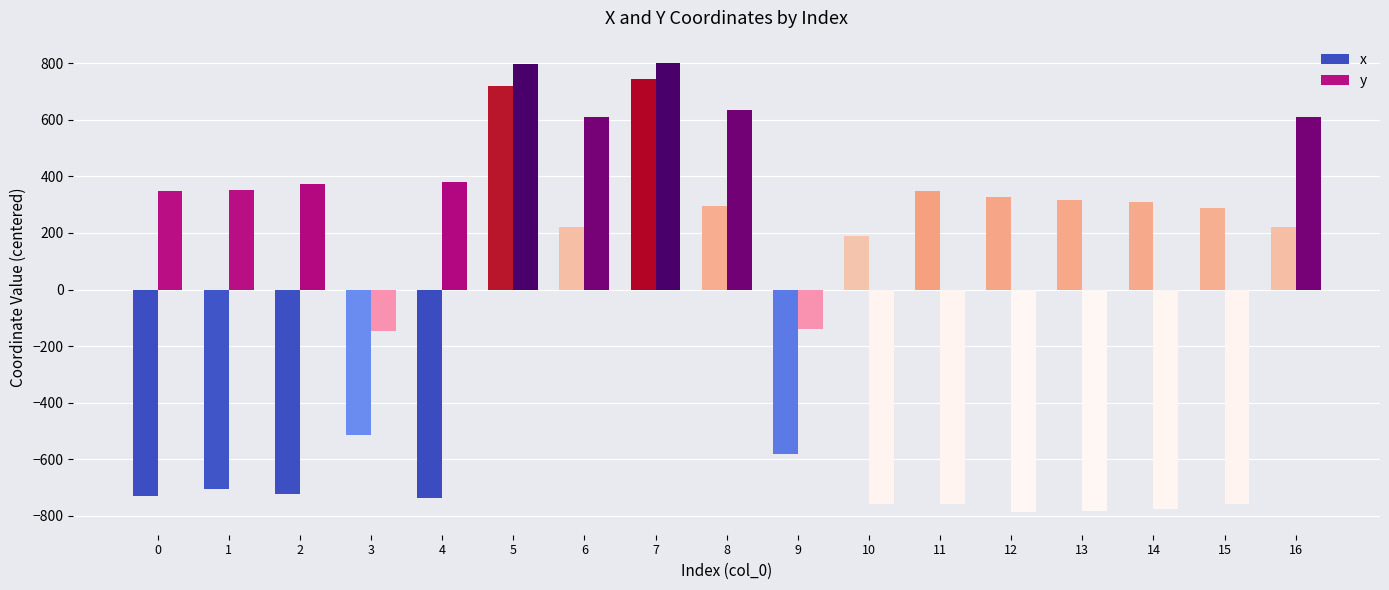

Is it true that x equals -706.4 at 1?

True